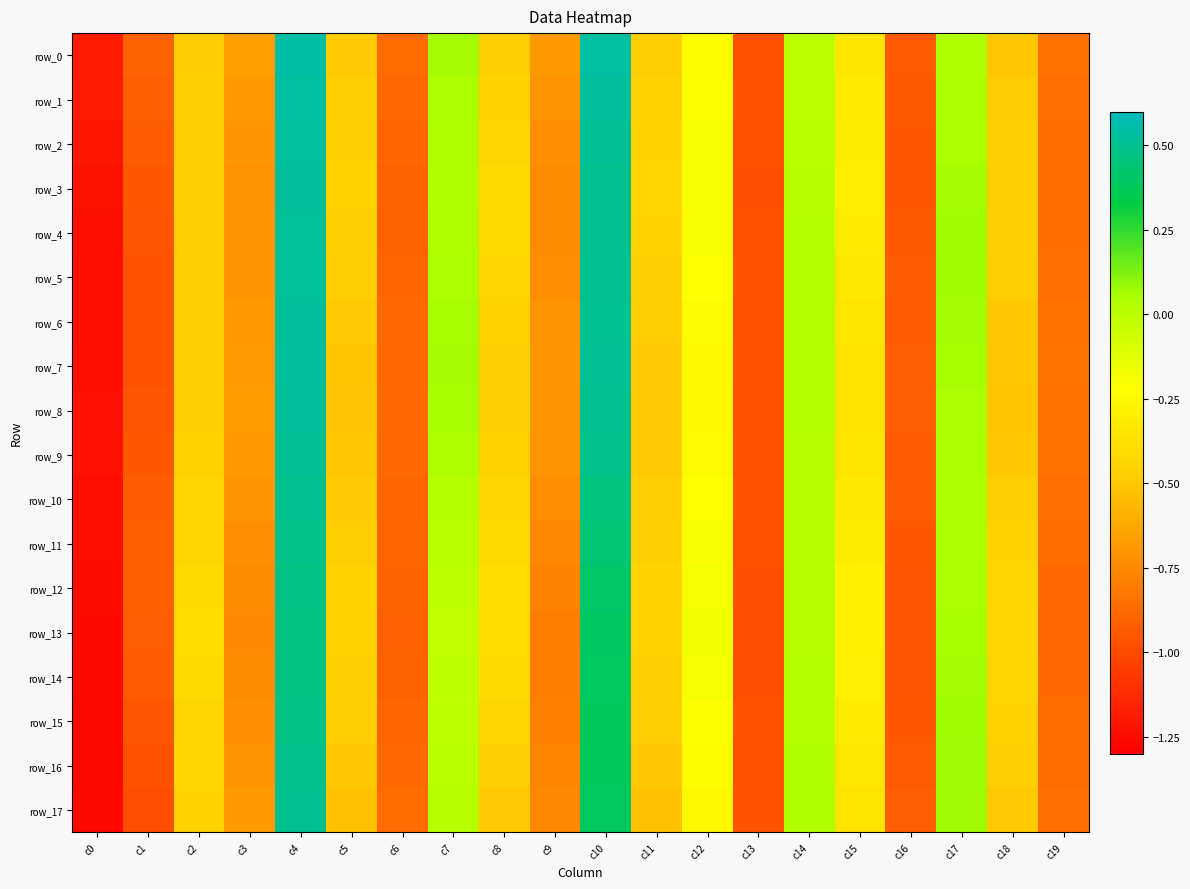

The row_14 series shows -0.5 at c11. True or false?

True